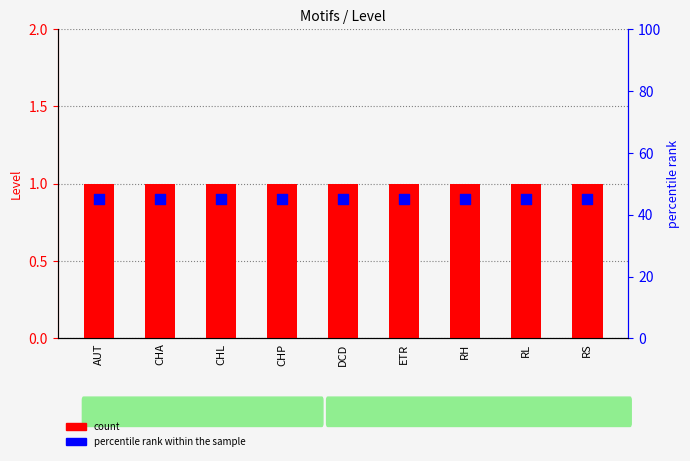

Which series has the widest spread of Y values?

count